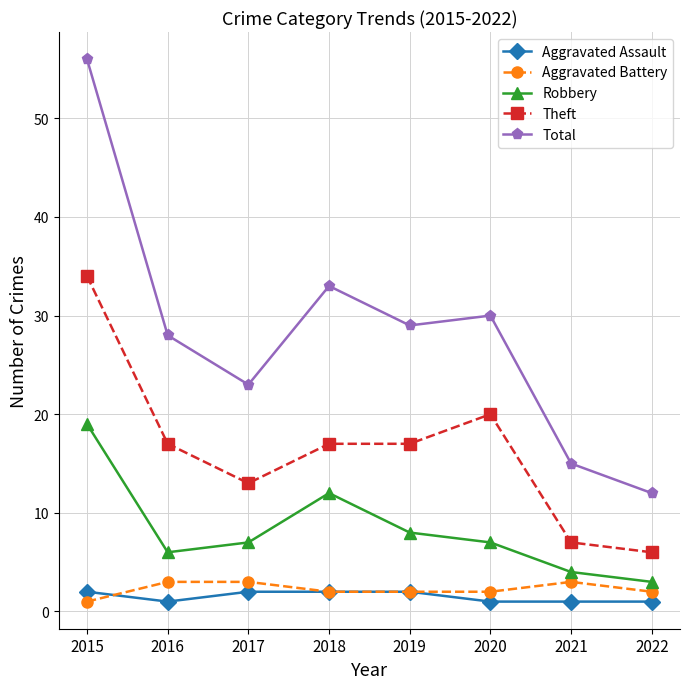

Between 2015 and 2017, which series saw the biggest shift?

Total